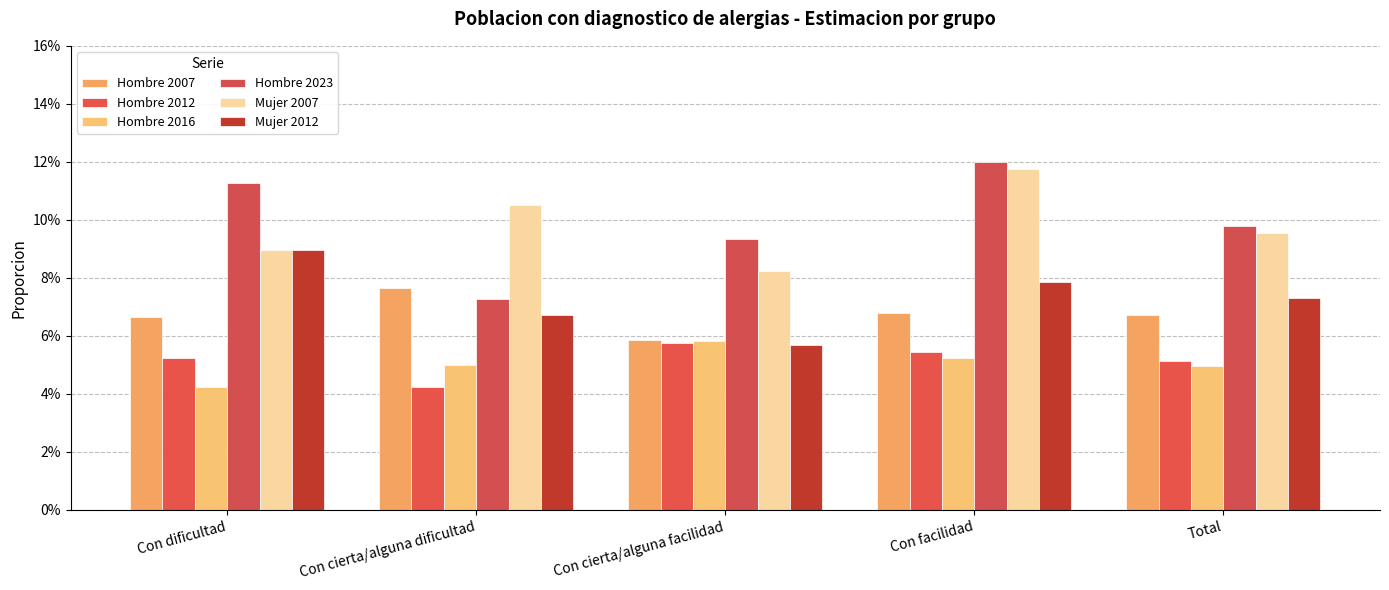

What is the highest value of the Hombre 2023 series?

0.1